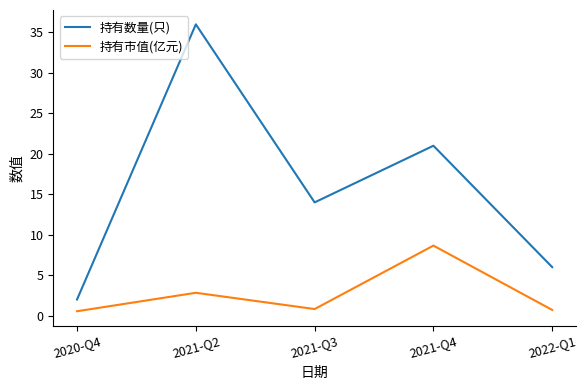

What is the lowest value of the 持有数量(只) series?

2.0